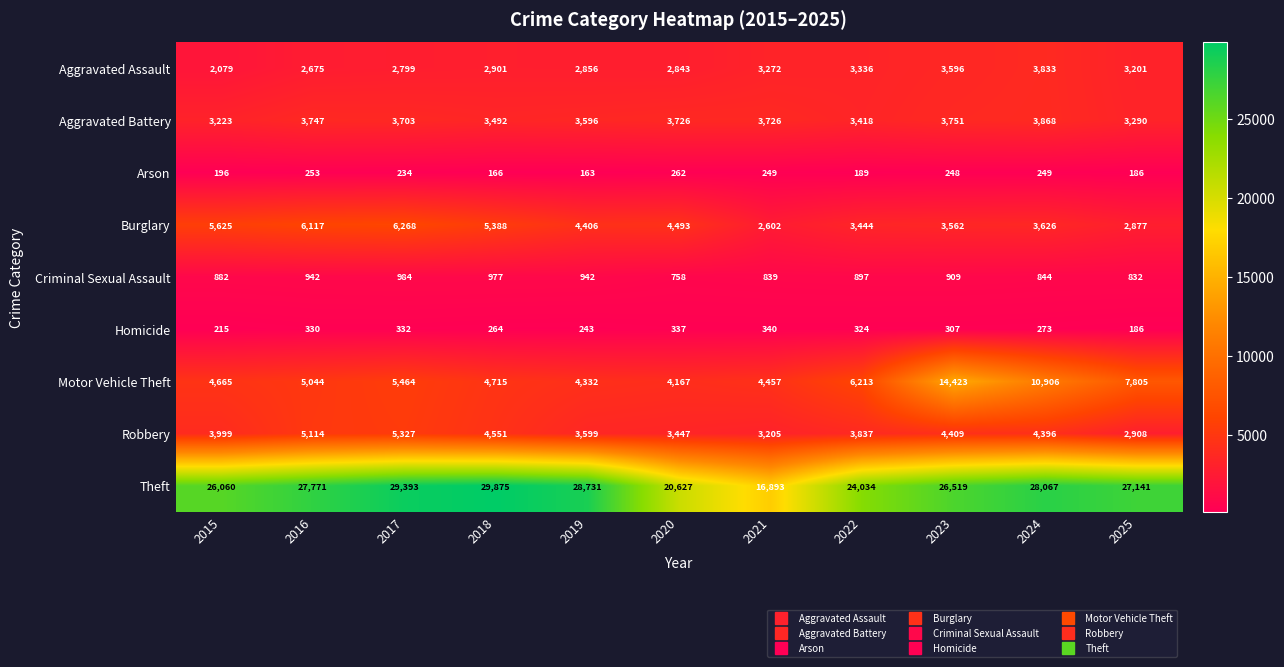

Is it true that Aggravated Assault equals 4037 at 2020?

False